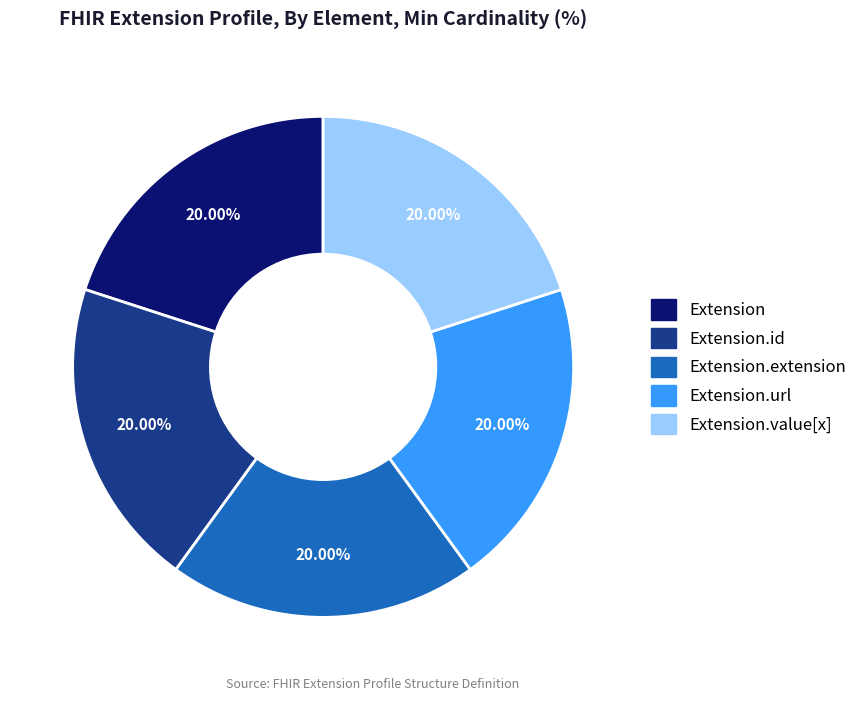

Is there a majority slice in this chart?

No